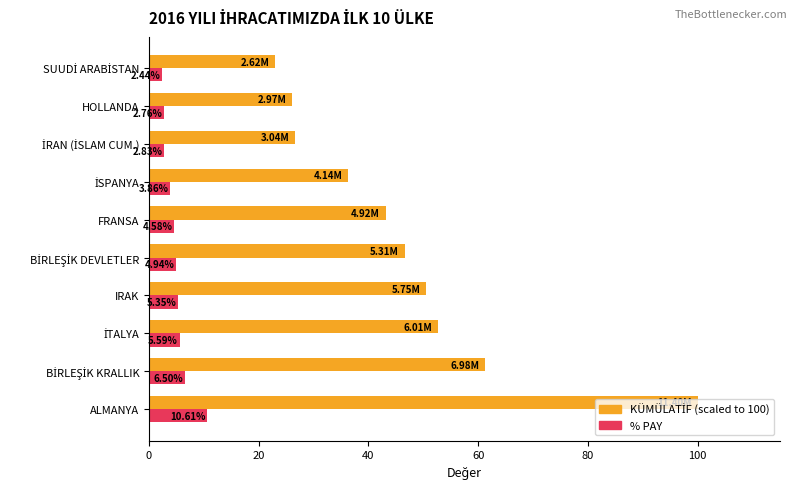

At which category is the sum across all series the highest?

ALMANYA